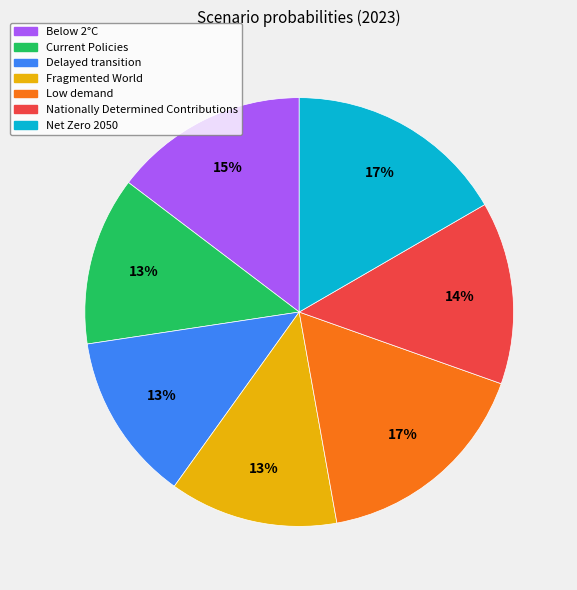

Is there a majority slice in this chart?

No